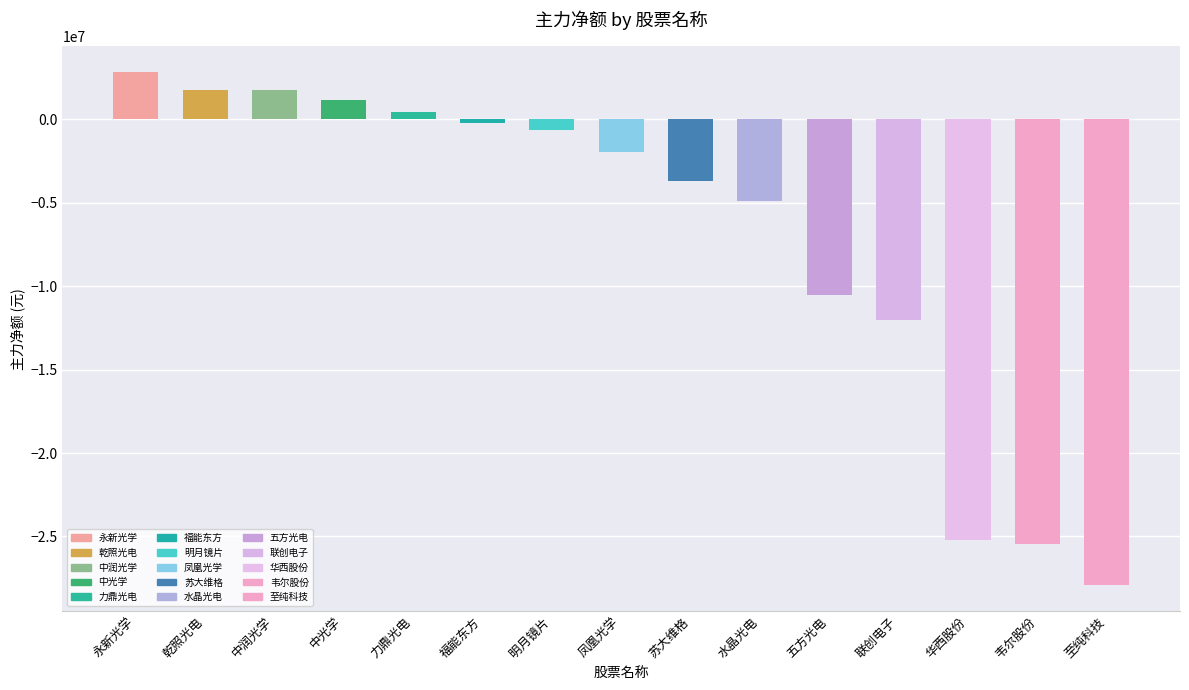

How many data points does each series have?

15